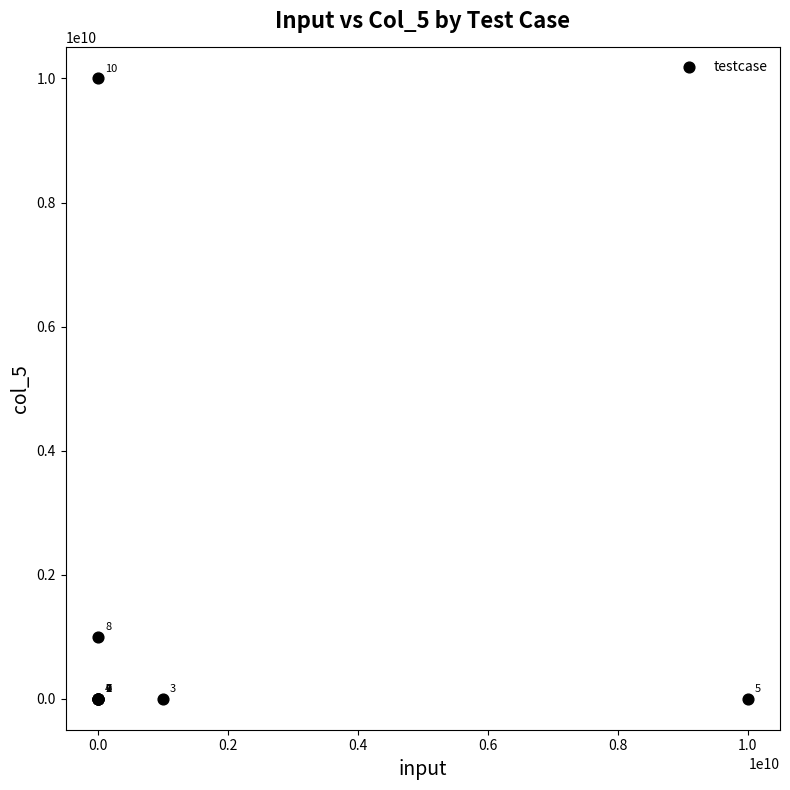

What Y value in the scatter plot is closest to 4999999999?

1000000000